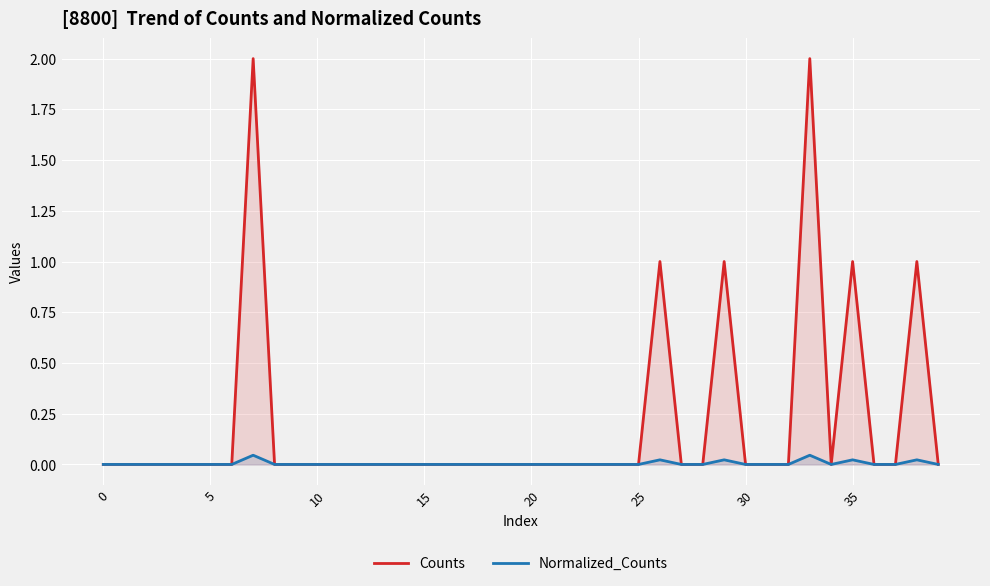

Rank the series by their average value, from lowest to highest.

Normalized_Counts, Counts